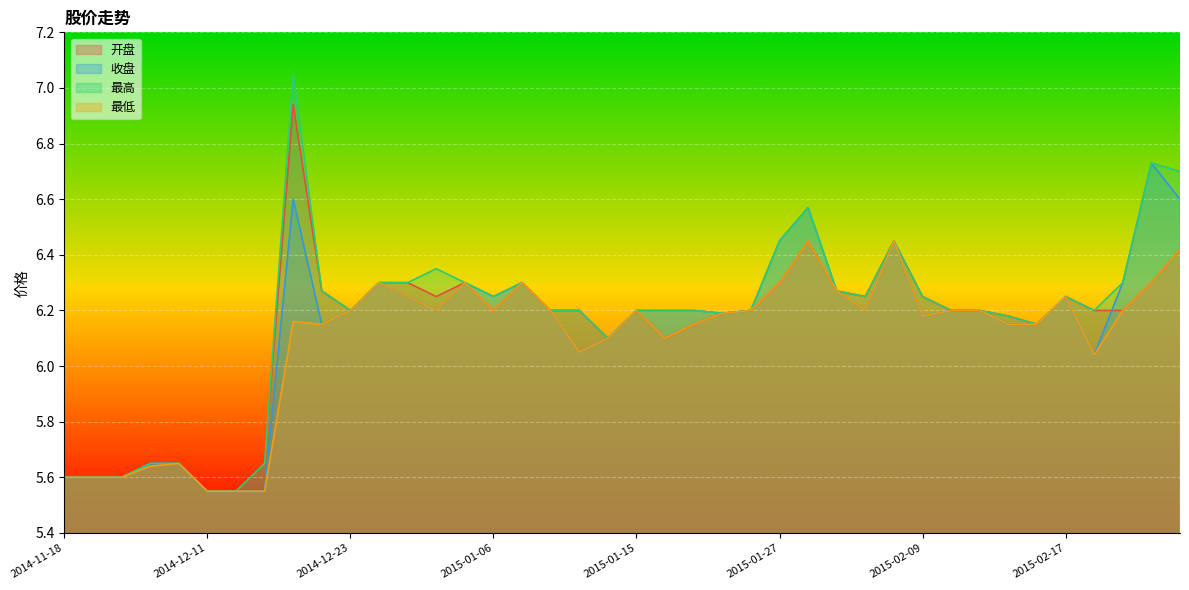

Is it true that 最低 equals 6.3 at 2015-01-29?

True